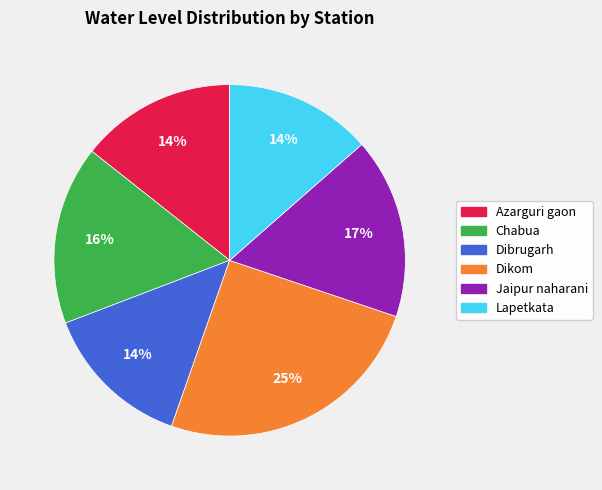

To the nearest percent, what percentage of the pie is Azarguri gaon?

14%